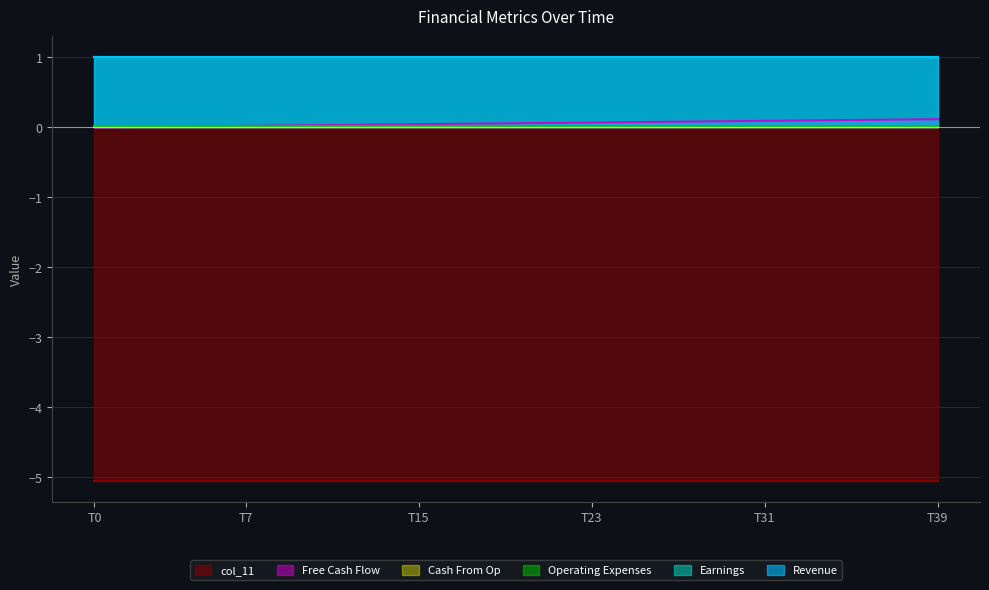

The Free Cash Flow series shows 0.1 at T31. True or false?

True